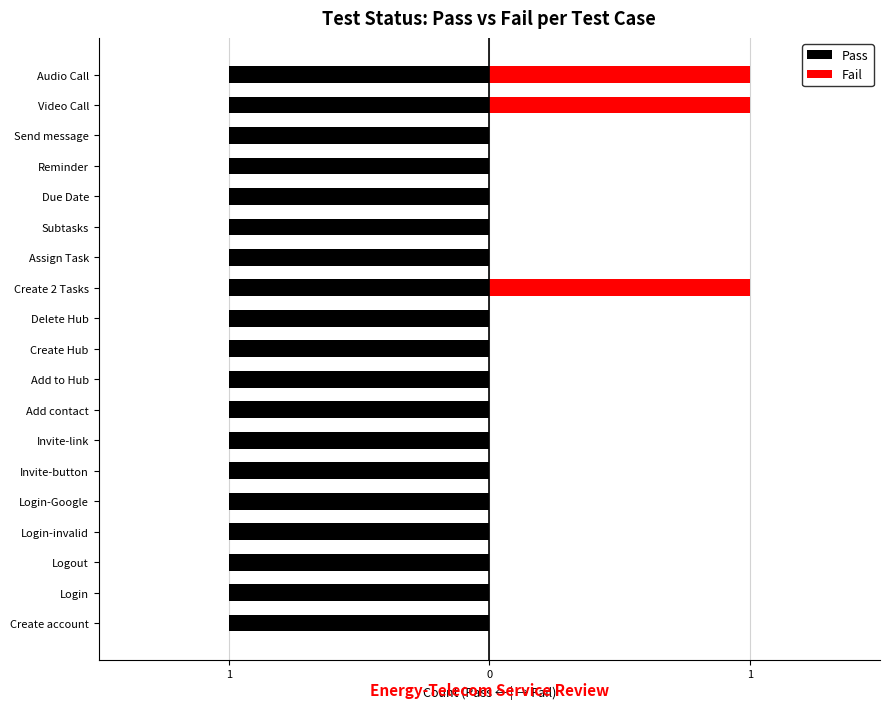

At how many categories does at least one series exceed 0?

19